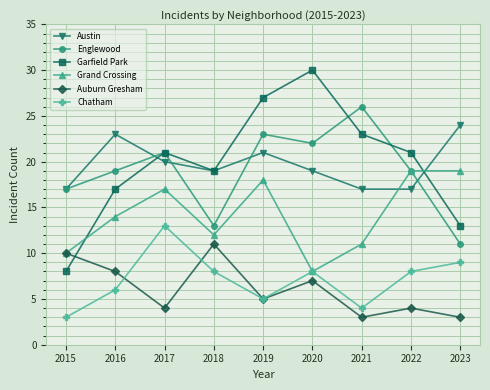

What is the maximum value shown in the chart?

30